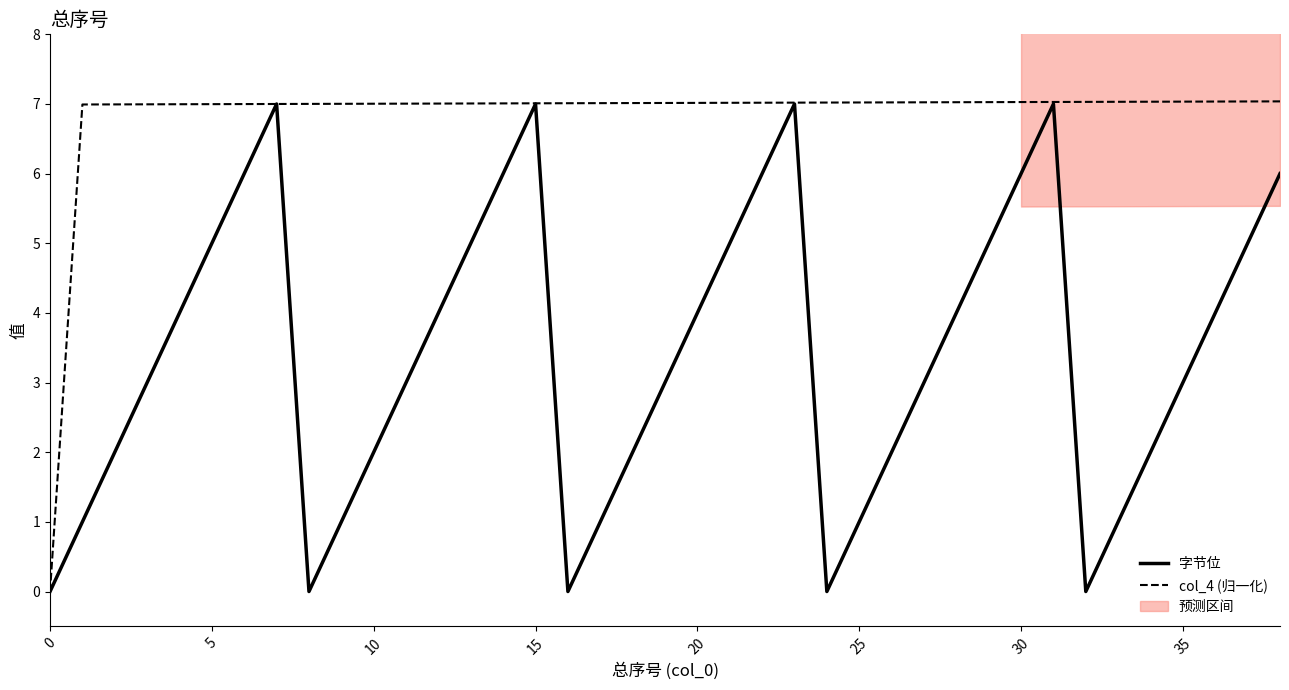

True or false: 字节位 has a value of 7.2 at 5.

False